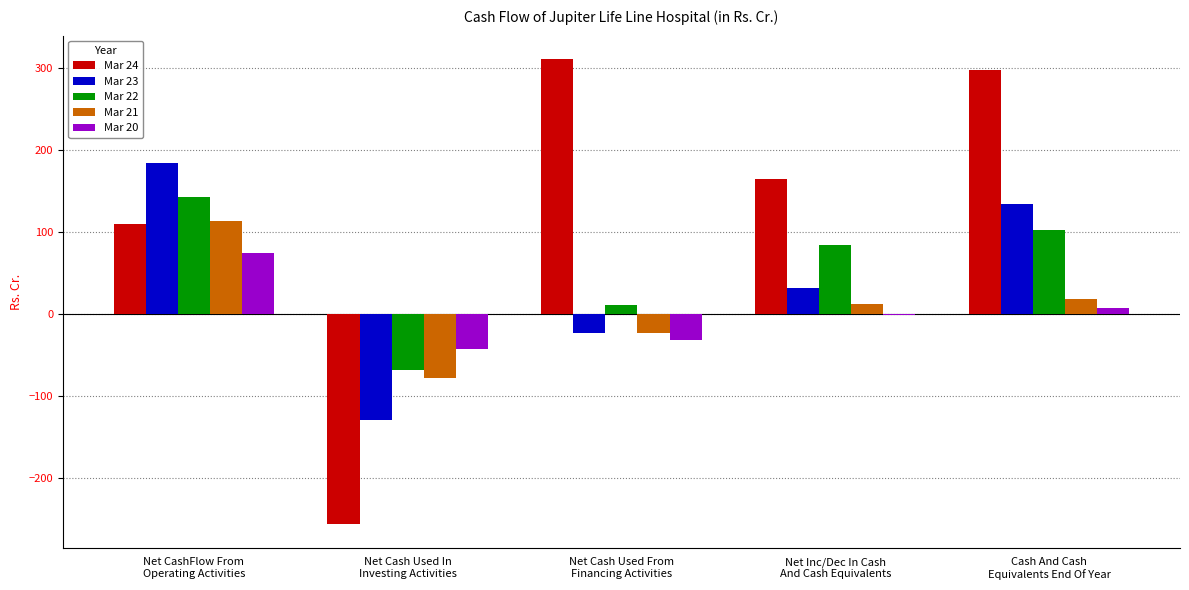

Which series has the largest total across all categories?

Mar 24